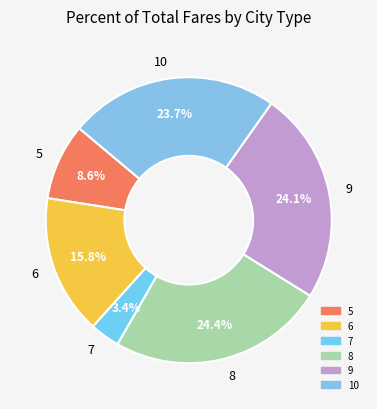

How much of the chart is everything except 7?

96.6%